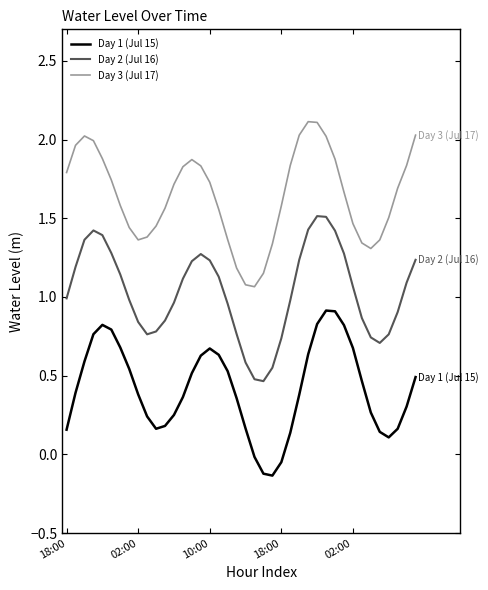

What is the maximum value for Day 3 (Jul 17)?

2.1